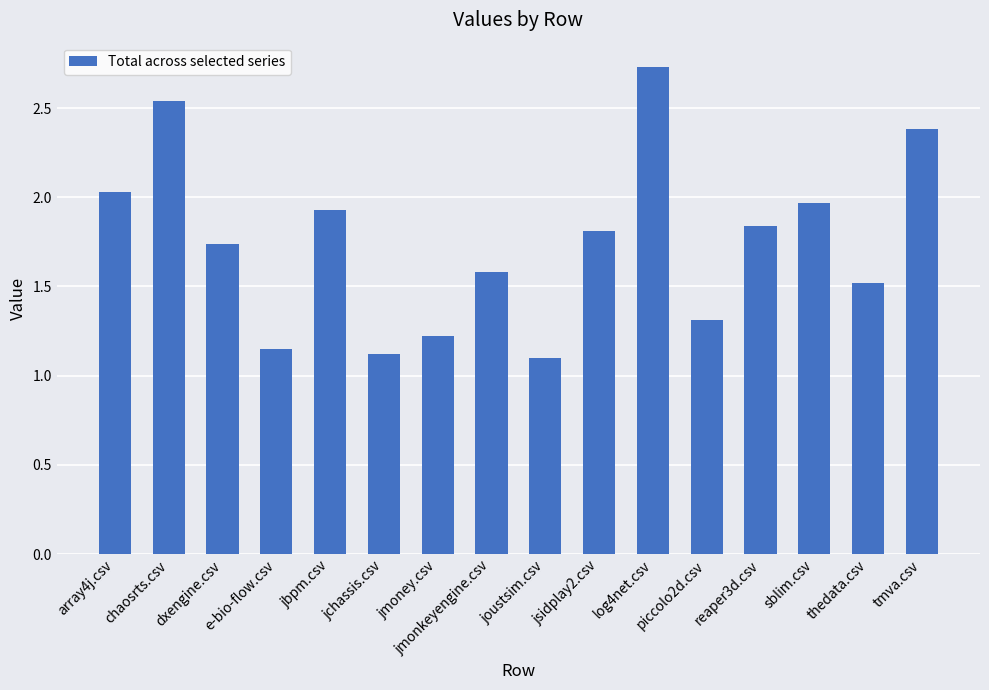

True or false: the data shows 1.2 at jmoney.csv.

True